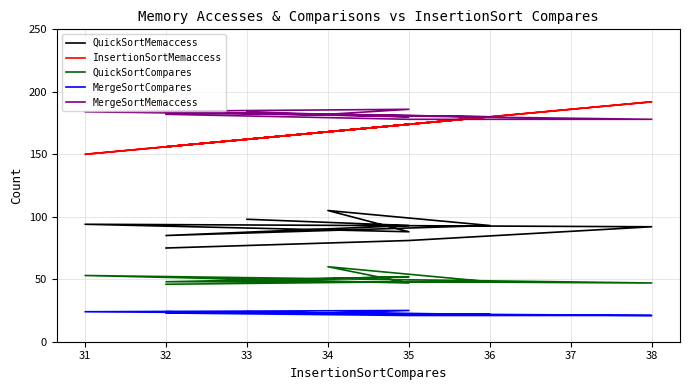

What is the total value across all series at 35?

502